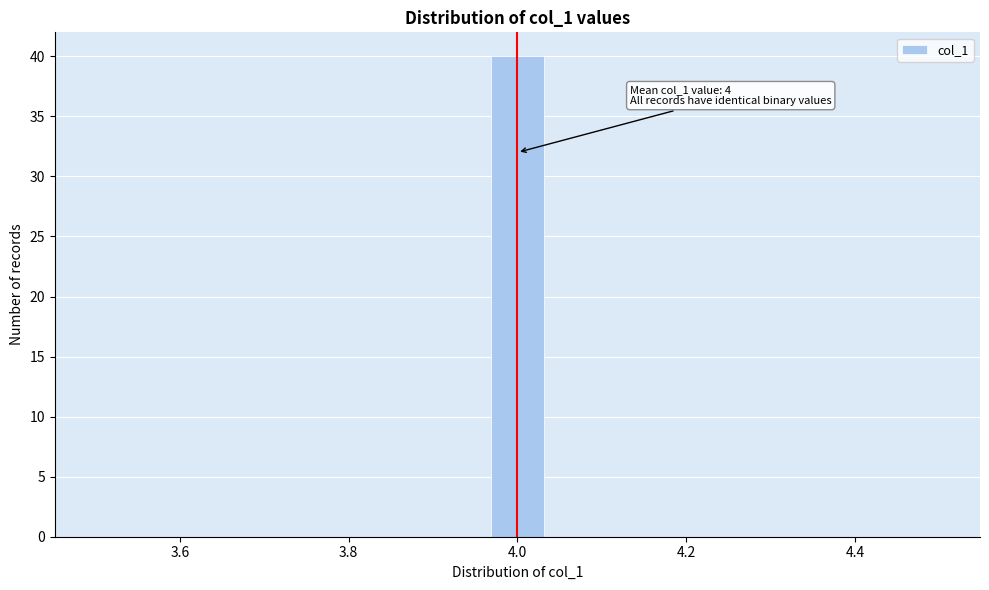

Read against the x-axis, roughly where is the centre of the tallest bar?

4.00